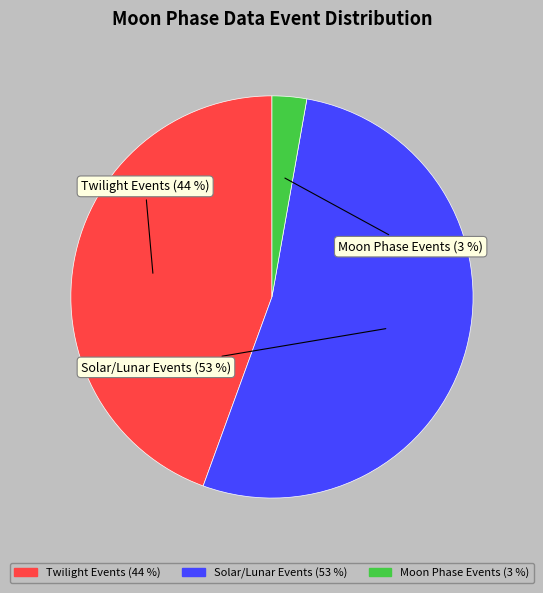

Is there any slice that represents more than half of the pie?

Yes